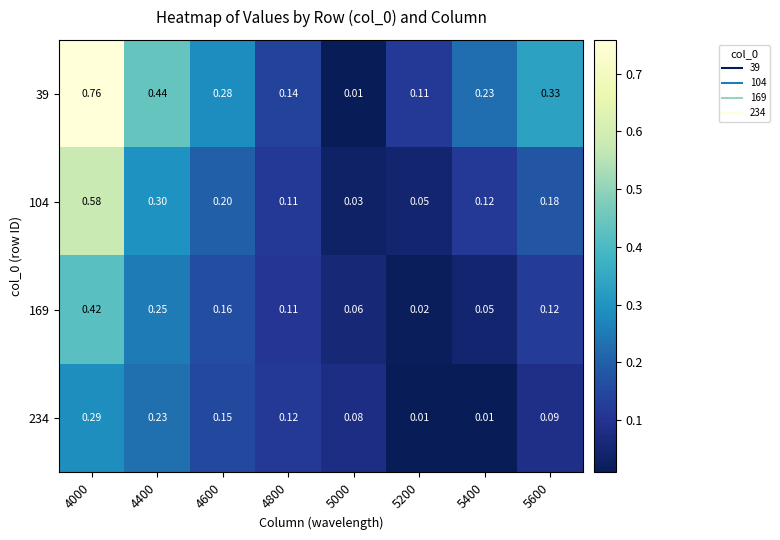

Between 4000 and 5600, which series saw the biggest shift?

39